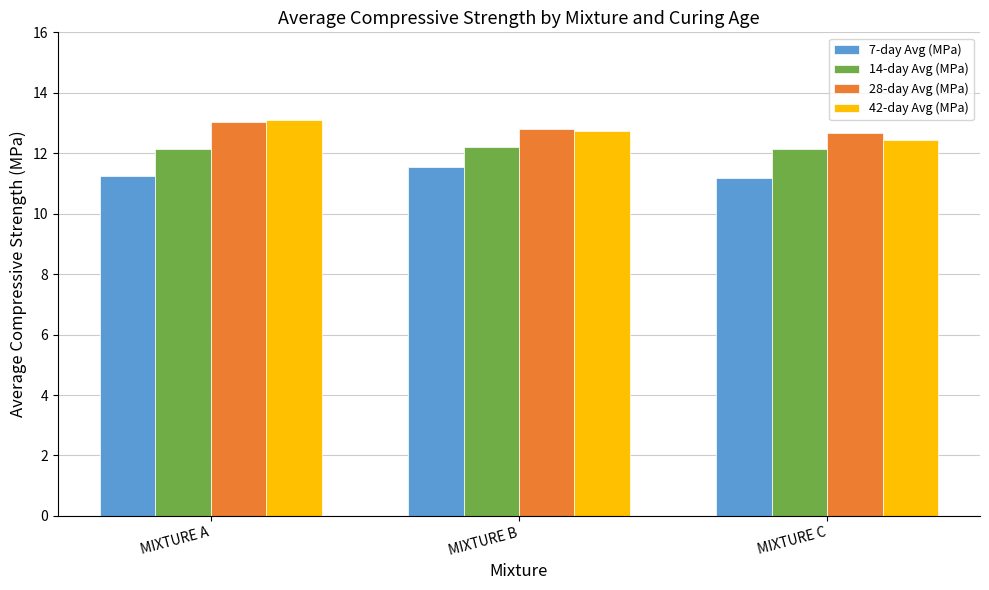

Read the 28-day Avg (MPa) value at MIXTURE C.

12.7